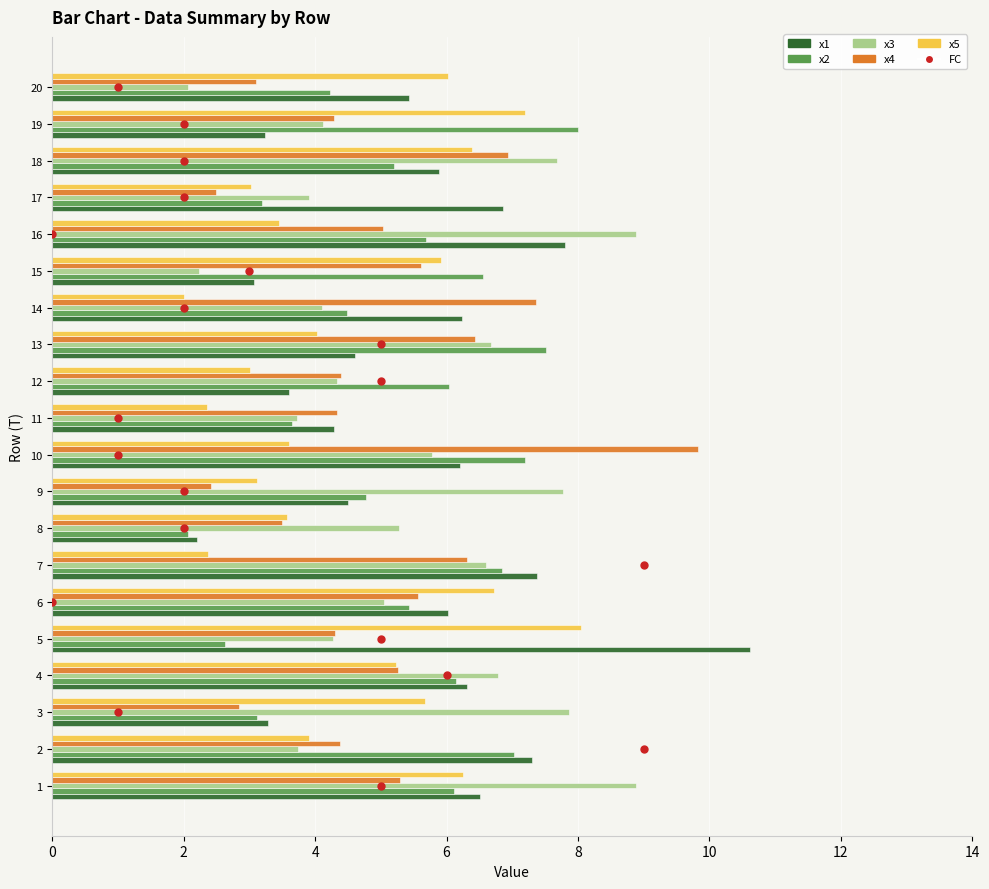

Is it true that x4 equals 10.5 at 12?

False